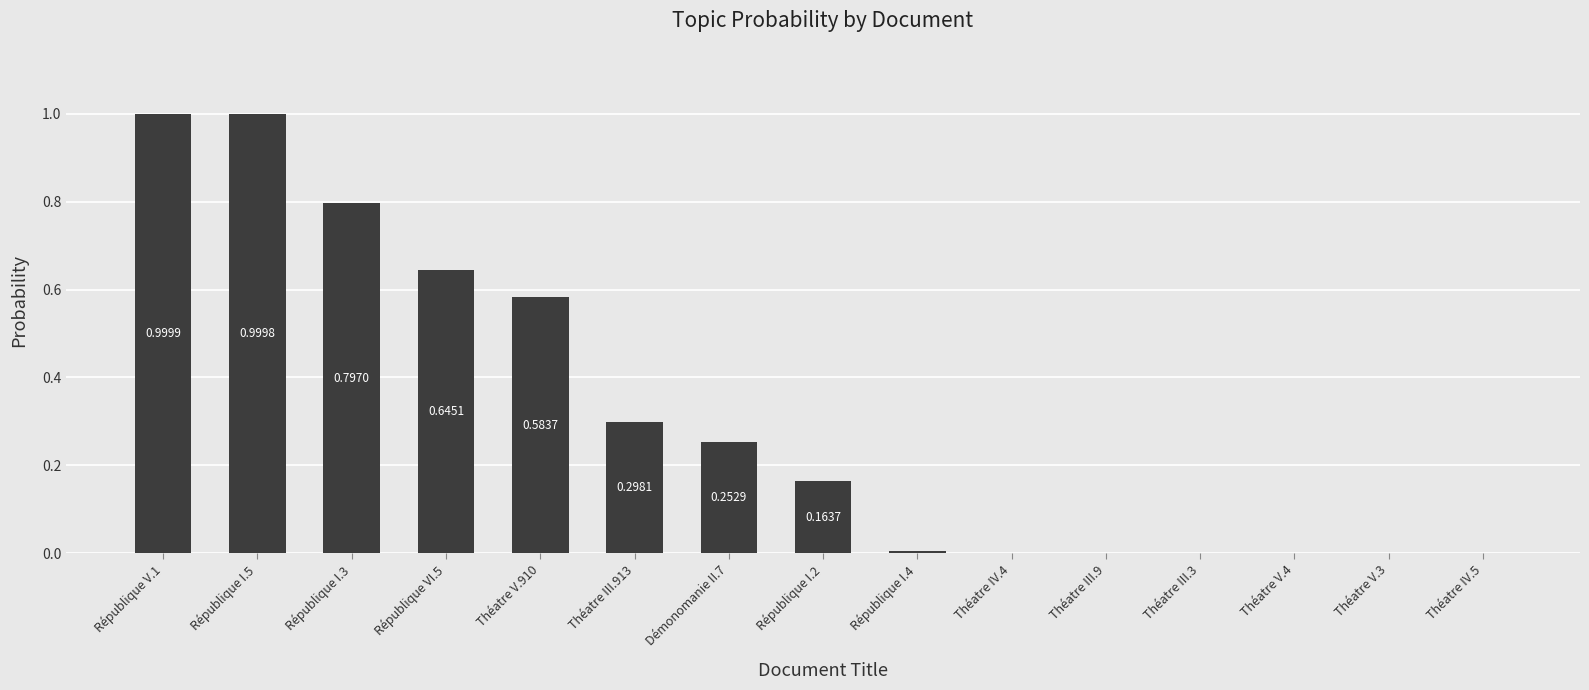

Between Démonomanie II.7 and Théatre V.3, which is larger?

Démonomanie II.7